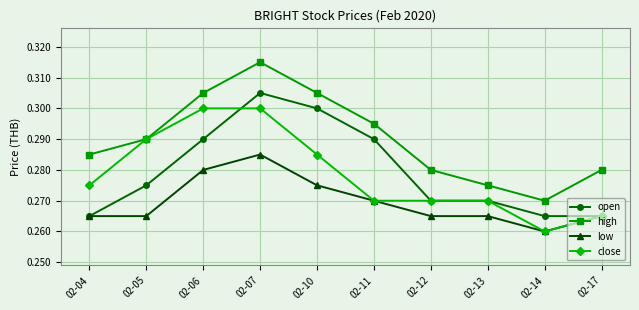

List the series in order of their peak value, lowest first.

low, close, open, high